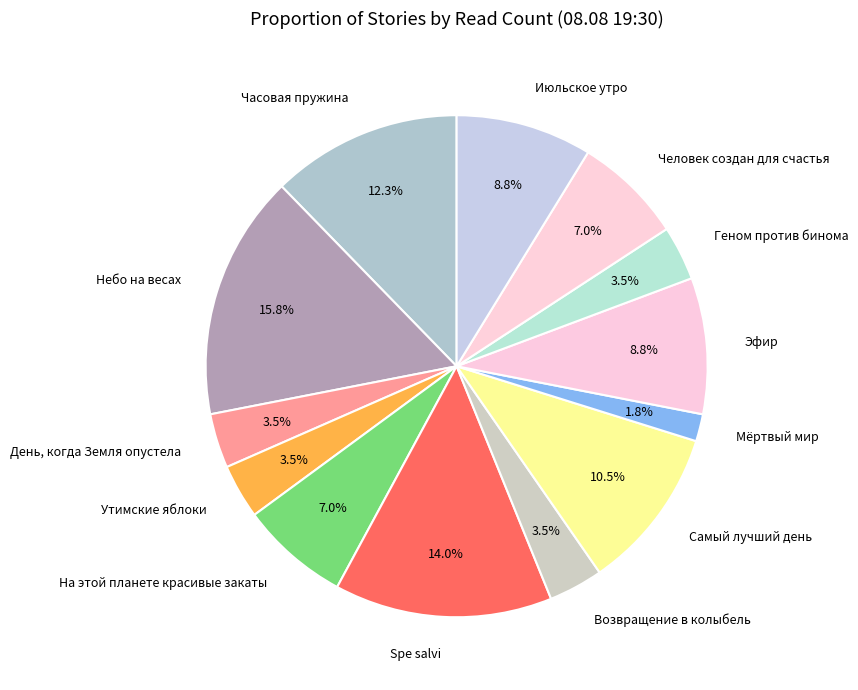

Is Самый лучший день the majority of the pie?

No